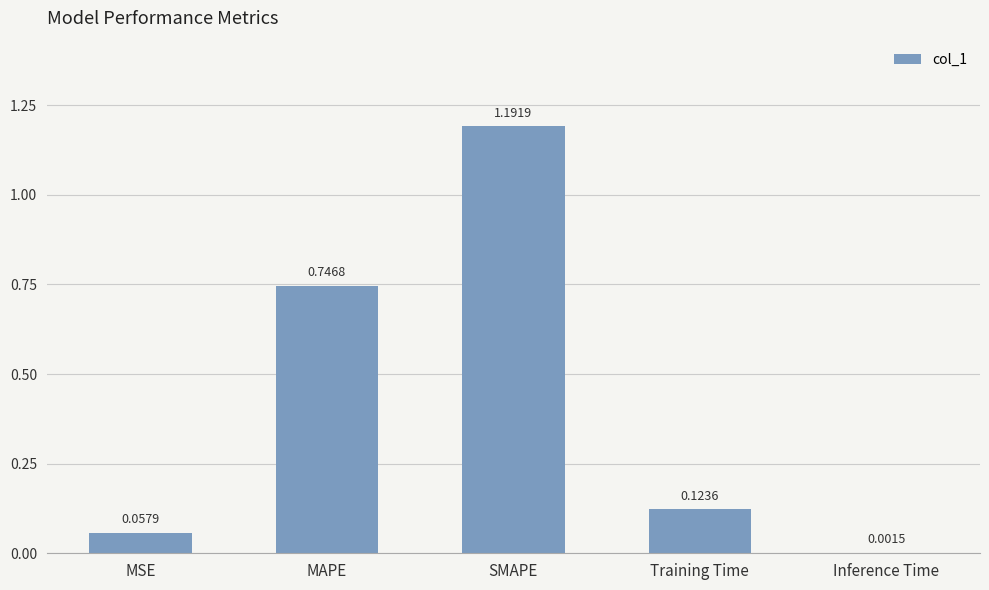

The value at MAPE is 0.4. True or false?

False